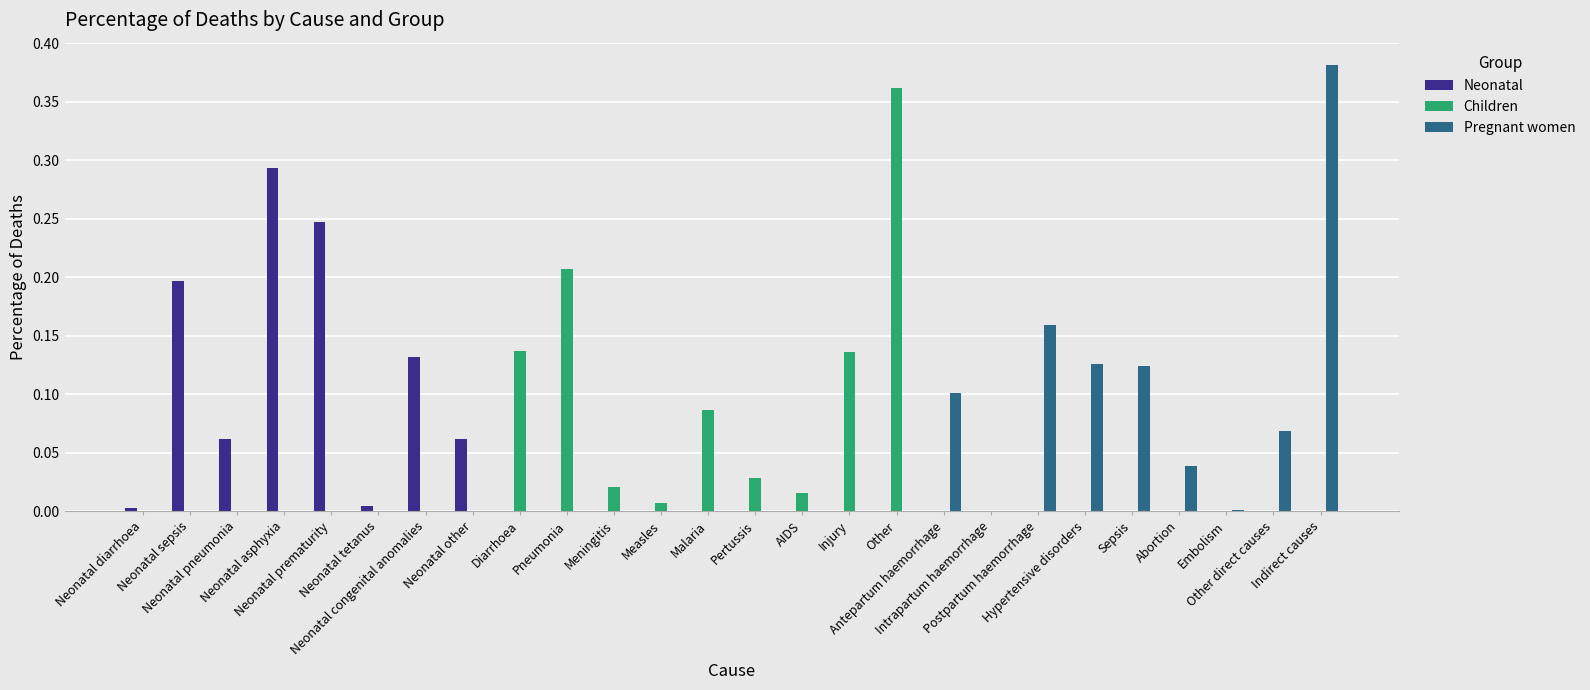

What is the sum of all Neonatal values?

1.0